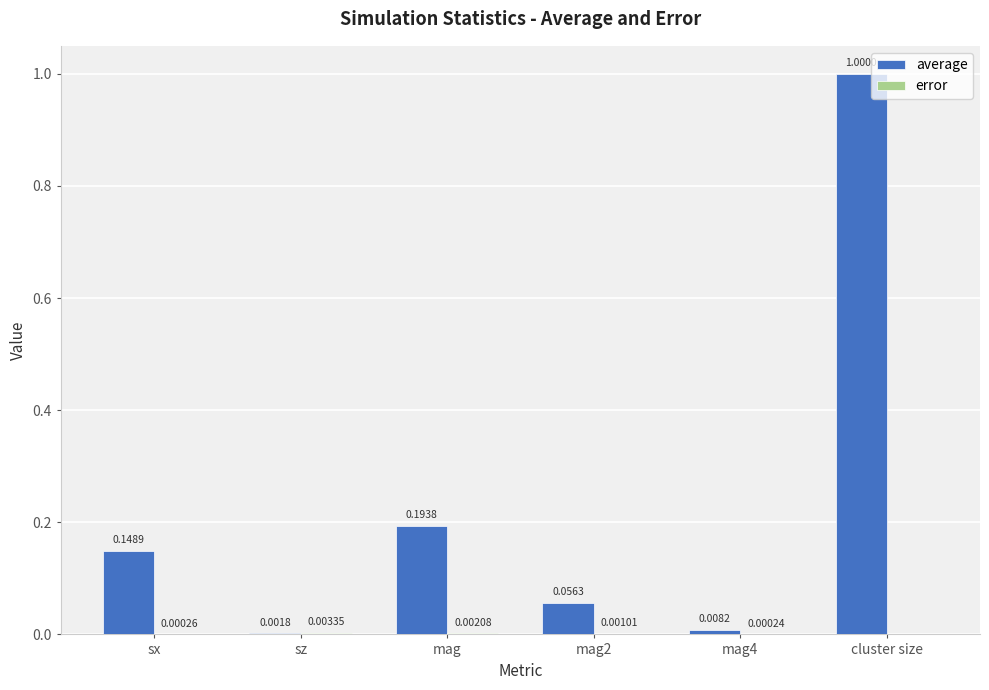

Which category has the highest value across all series?

cluster size